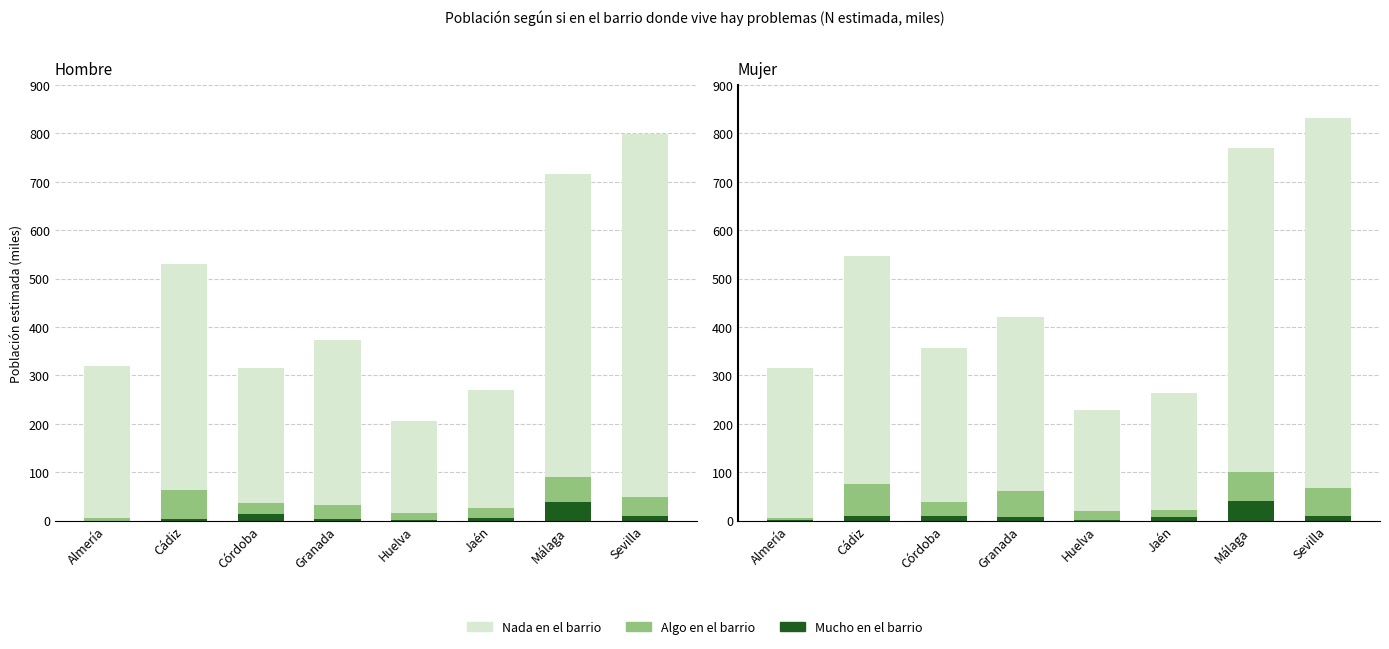

What is the difference between the second highest and minimum values in the Nada (Nada) series?

435.7